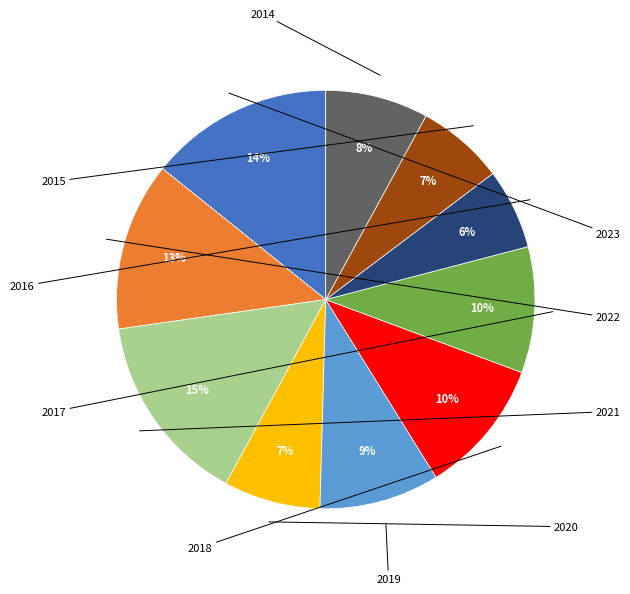

Is there a majority slice in this chart?

No